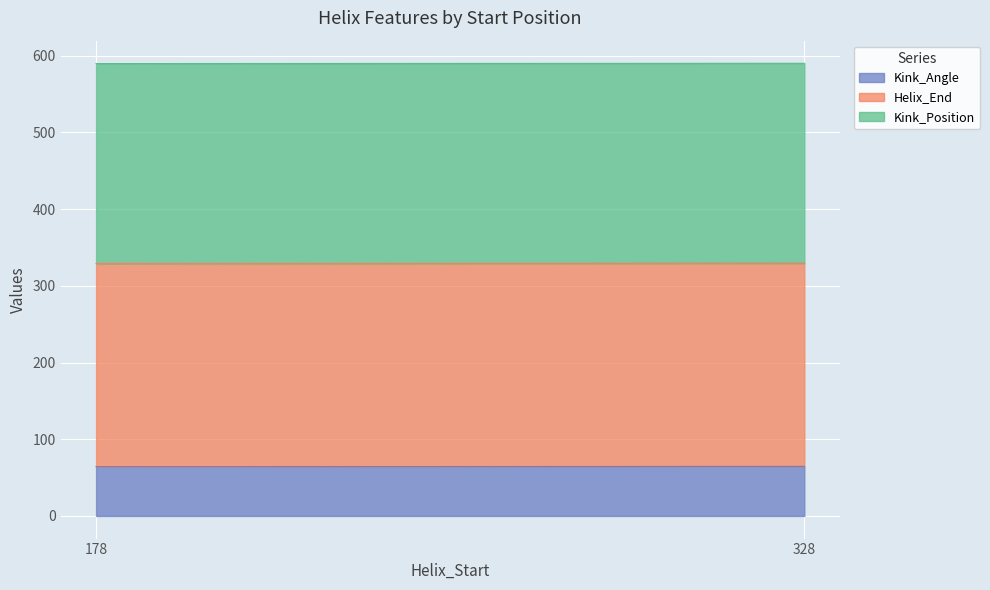

True or false: Helix_End and Kink_Angle cross at least once.

False